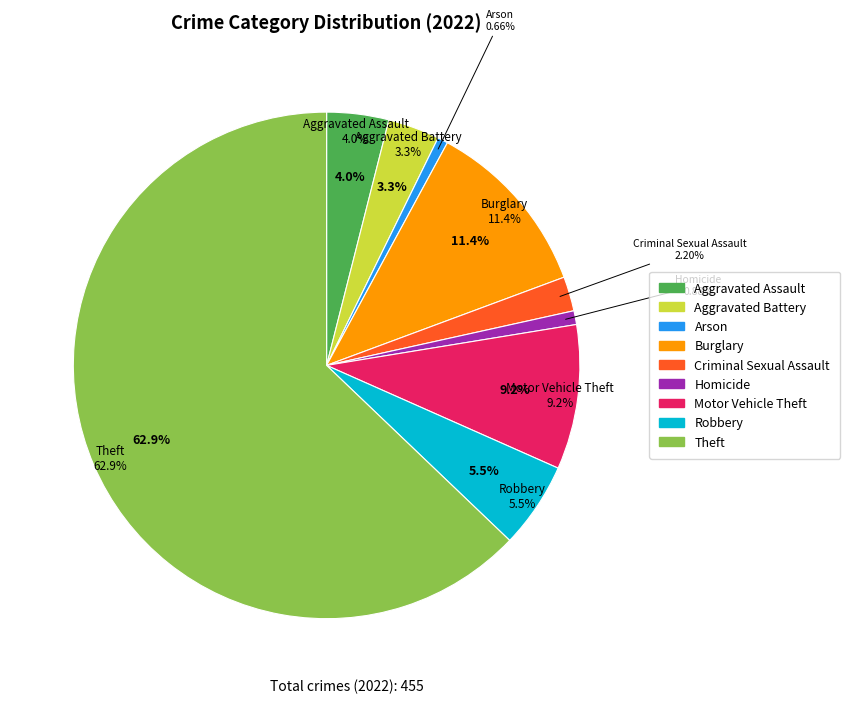

The Burglary slice represents 11% of the pie. True or false?

True